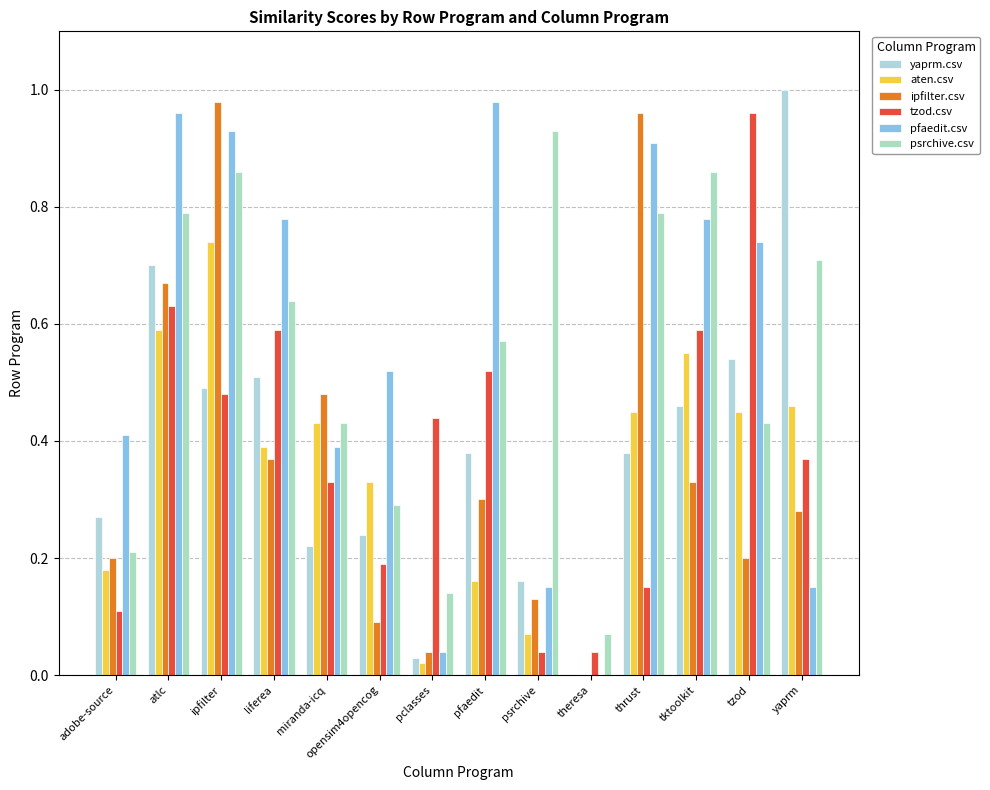

Rank the series at psrchive from lowest to highest value.

tzod.csv, aten.csv, ipfilter.csv, pfaedit.csv, yaprm.csv, psrchive.csv